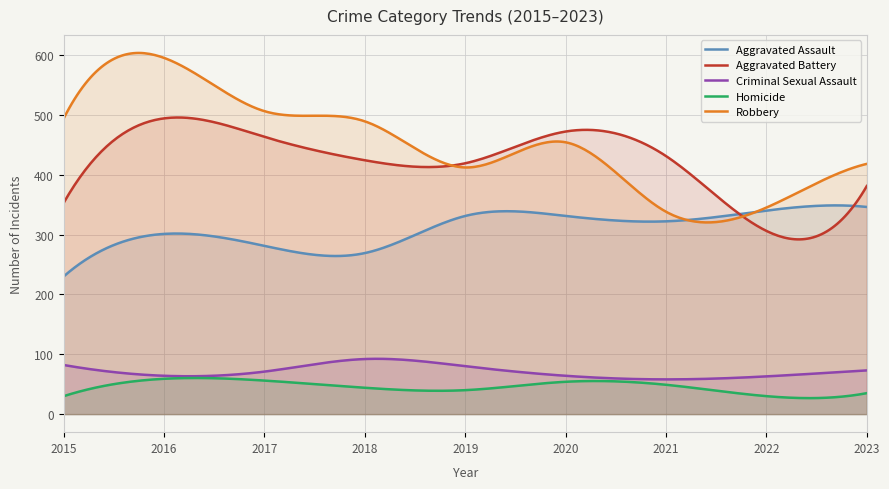

What is the total value across all series at 2015?

1189.0